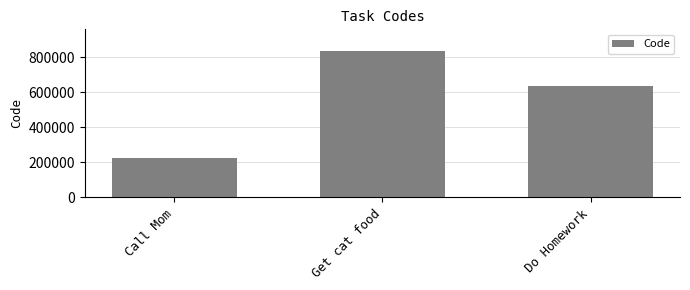

What is the sum of the values at Get cat food and Call Mom?

1061214